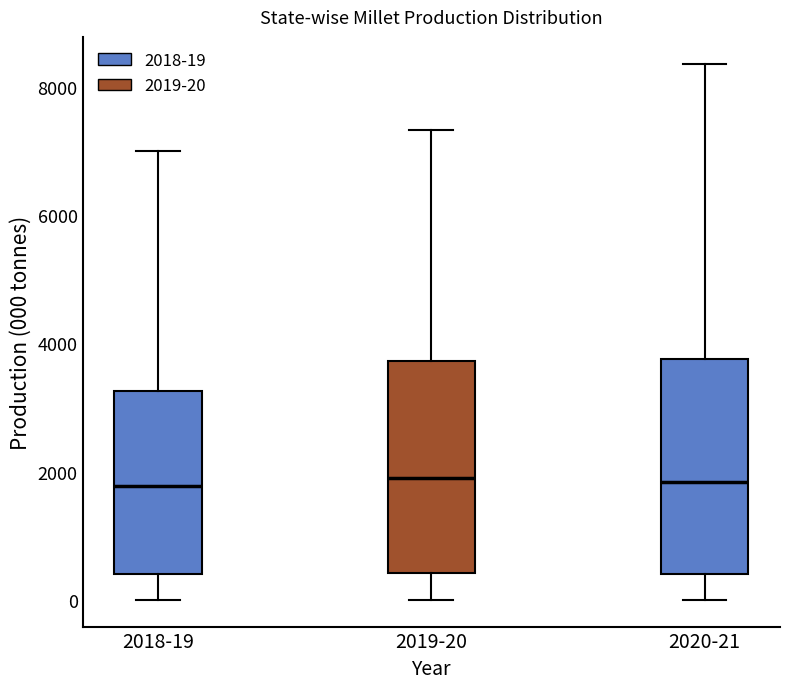

Where does the lower whisker of the box for 2019-20 end on the y-axis? The values are not printed on the chart, so give them approximately, as read against the axis.

0